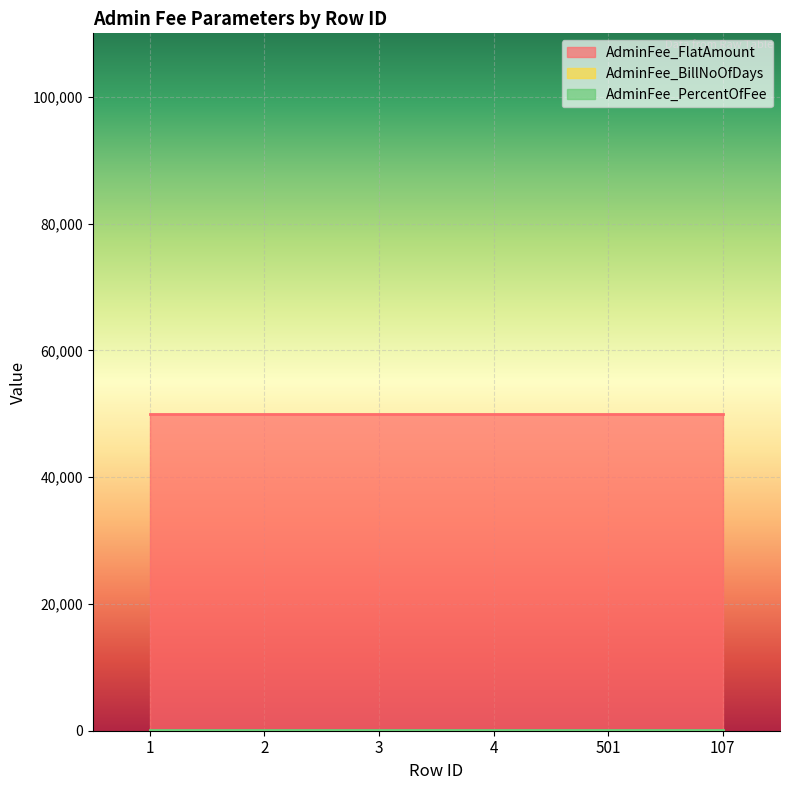

At 501, list the series in order from largest to smallest.

AdminFee_FlatAmount, AdminFee_PercentOfFee, AdminFee_BillNoOfDays